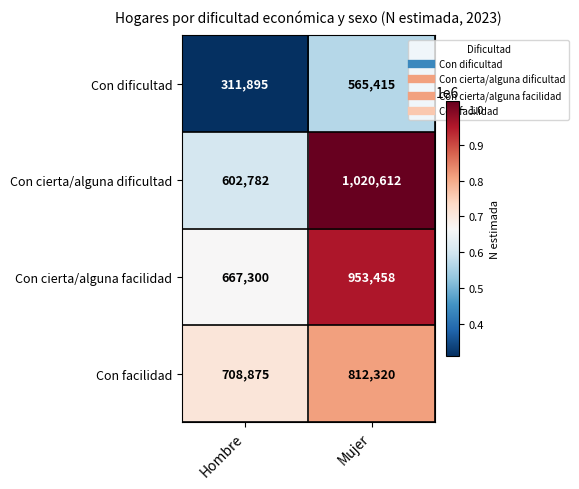

At which label is Con dificultad closest to 438655?

Hombre